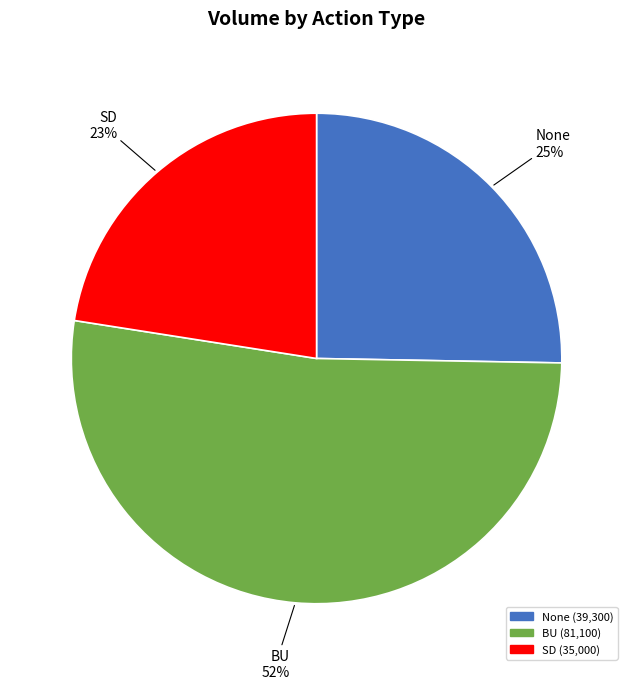

Which category has the smallest portion of the pie?

SD